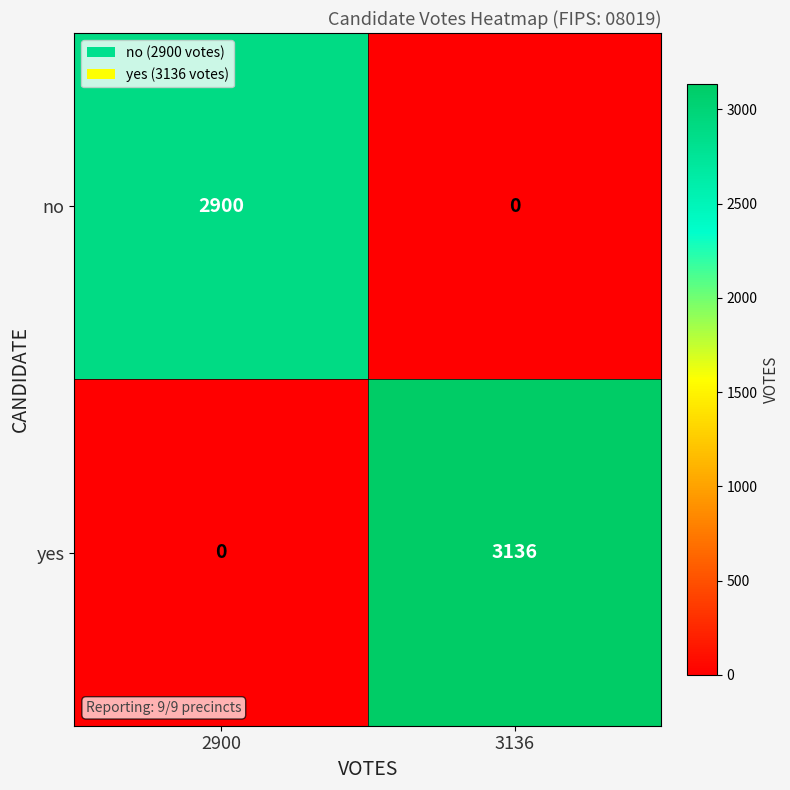

What value does the yes series have at 3136?

3136